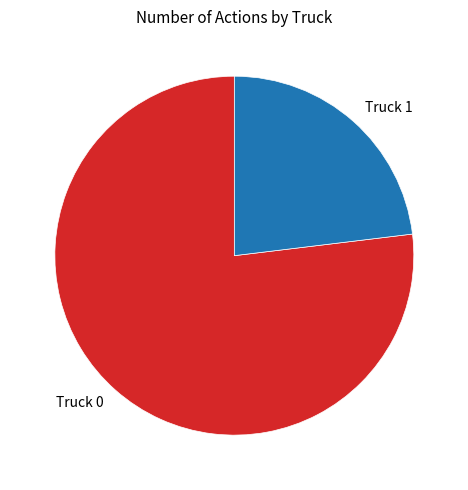

Does Truck 1 account for over 50% of the chart?

No